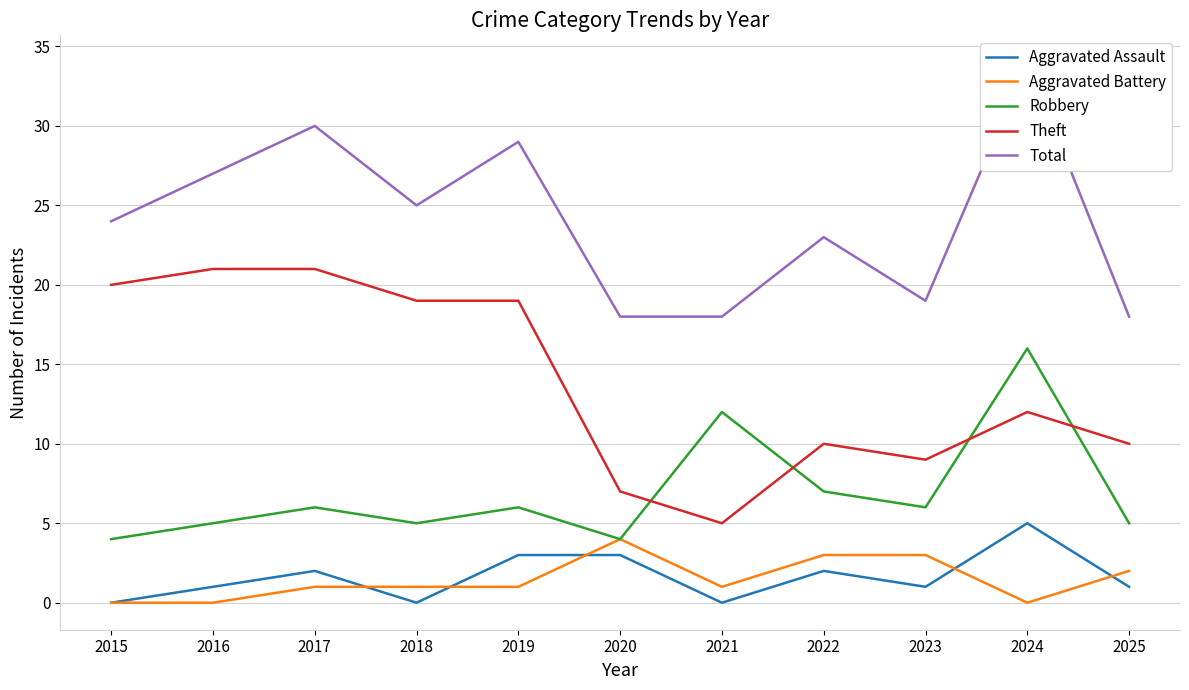

Is this an area chart (filled region under the line)?

No